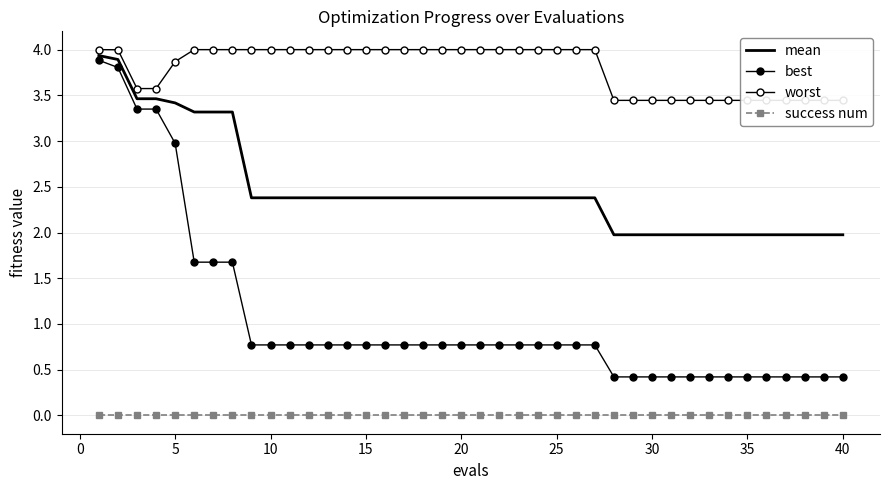

True or false: worst has a value of 1.7 at 20.

False